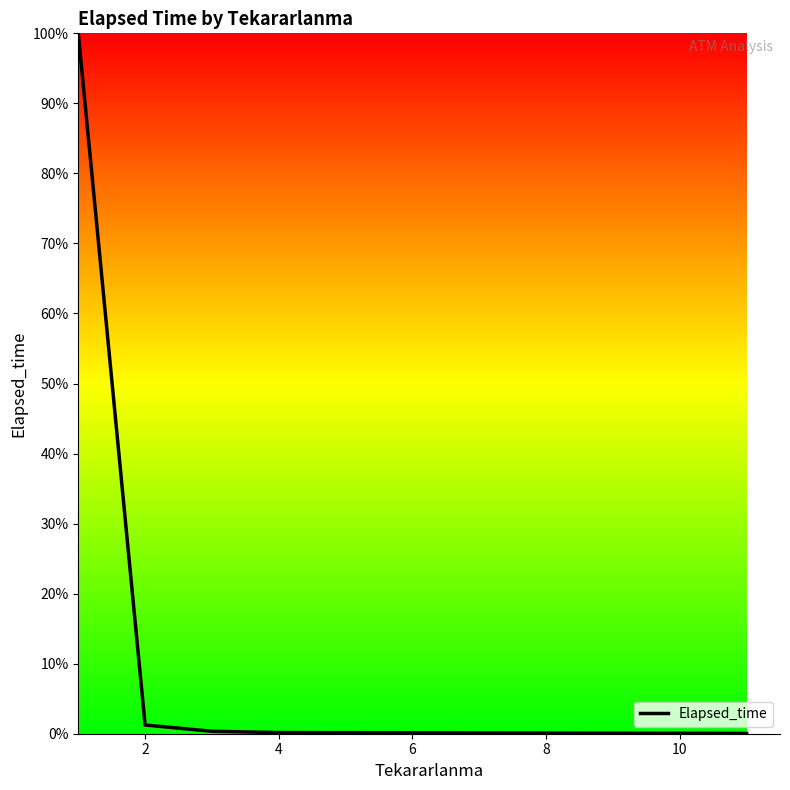

What is the average value?

20.4